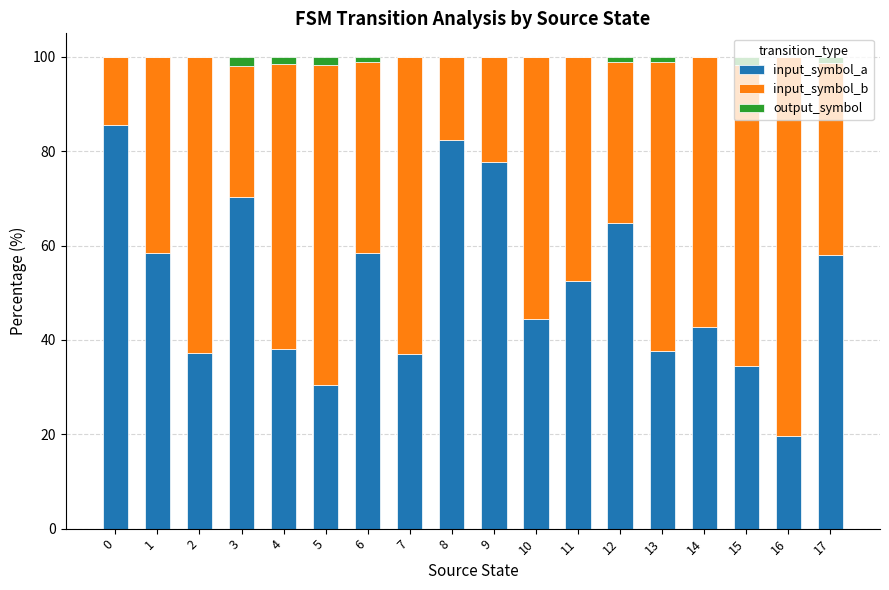

What is the sum of all input_symbol_a values?

930.0